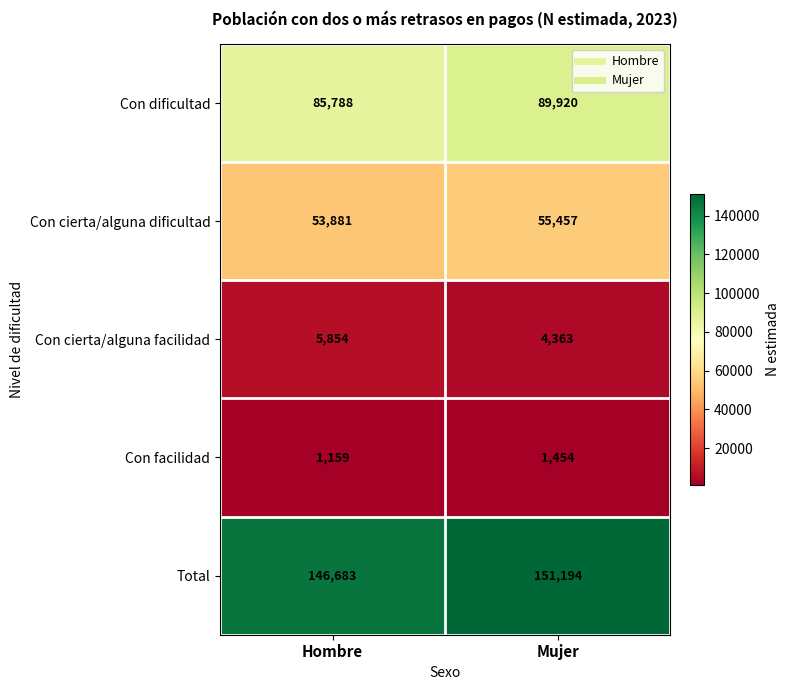

How many categories are shown in the chart?

2